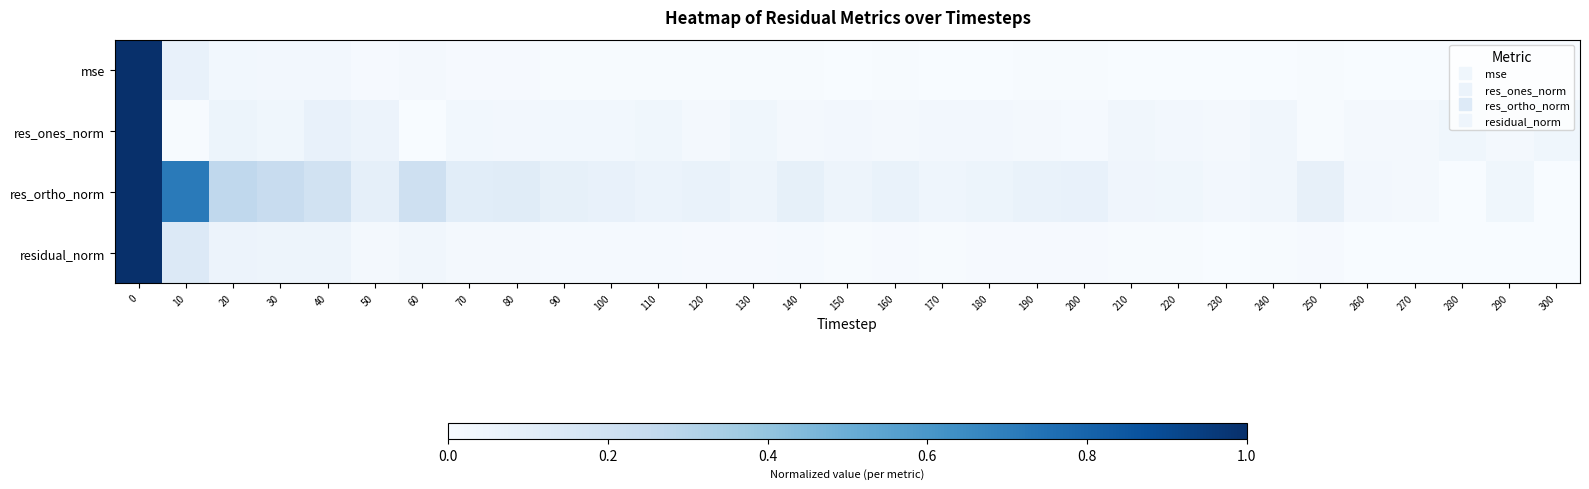

Which series changed the most between 230 and 280?

res_ortho_norm